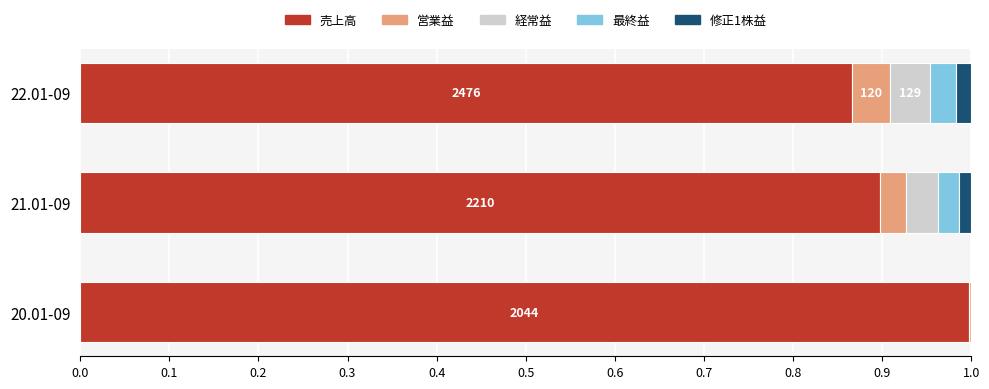

What are all the series names shown in the legend?

売上高, 営業益, 経常益, 最終益, 修正1株益